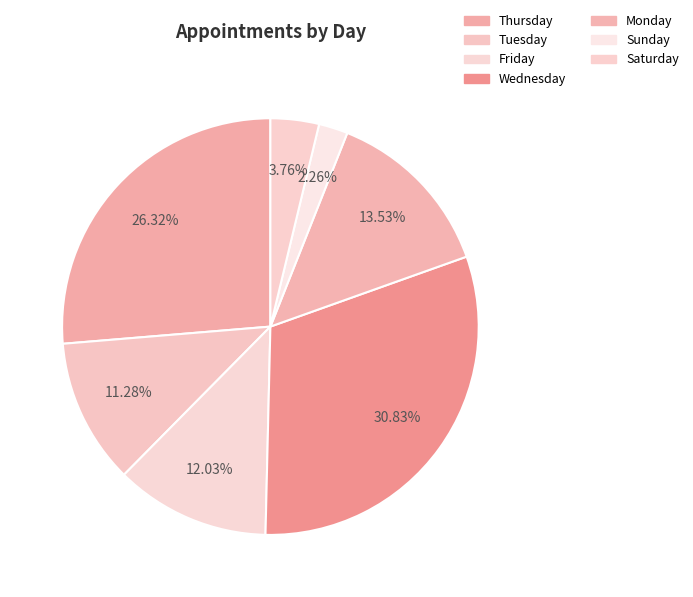

To the nearest percent, what is the difference between the Thursday and Wednesday slice percentages?

5%